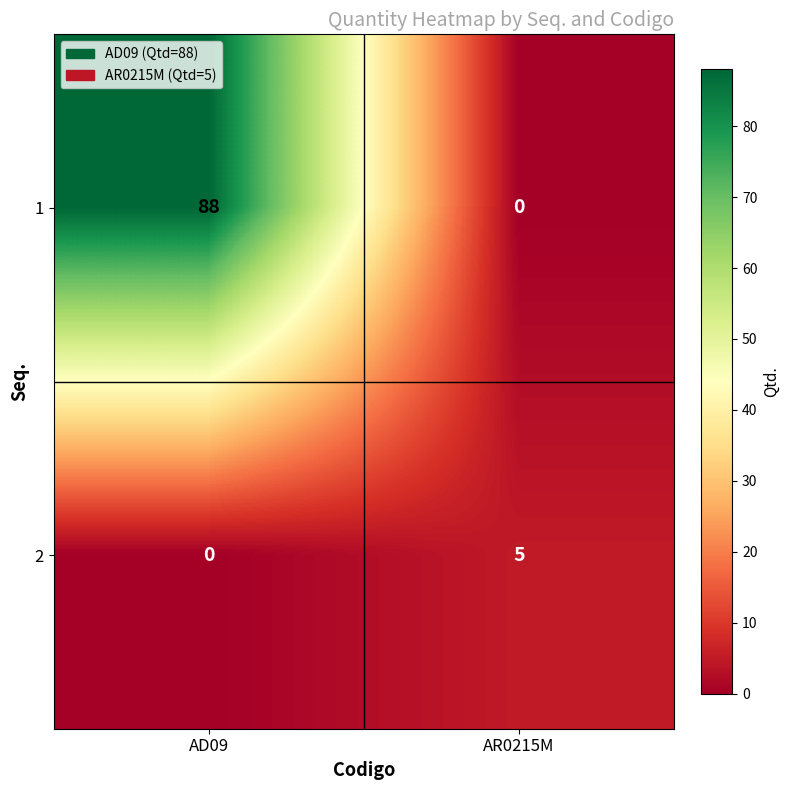

What is the difference between the 1 values at AR0215M and AD09?

88